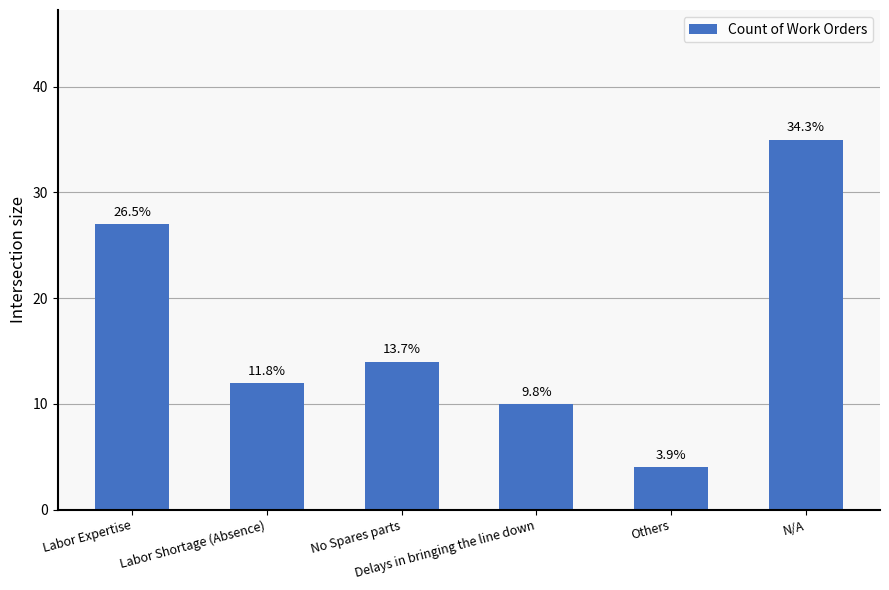

Which label corresponds to the smallest value in the chart?

Others